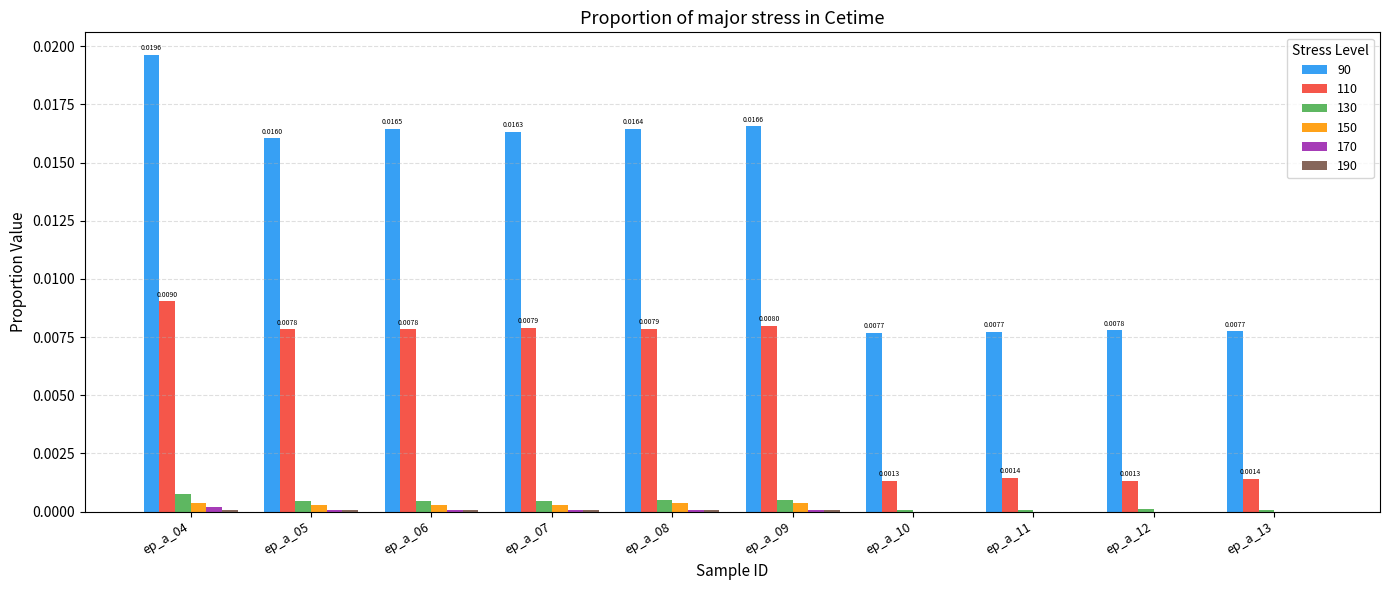

At which category is the sum across all series the highest?

ep_a_04